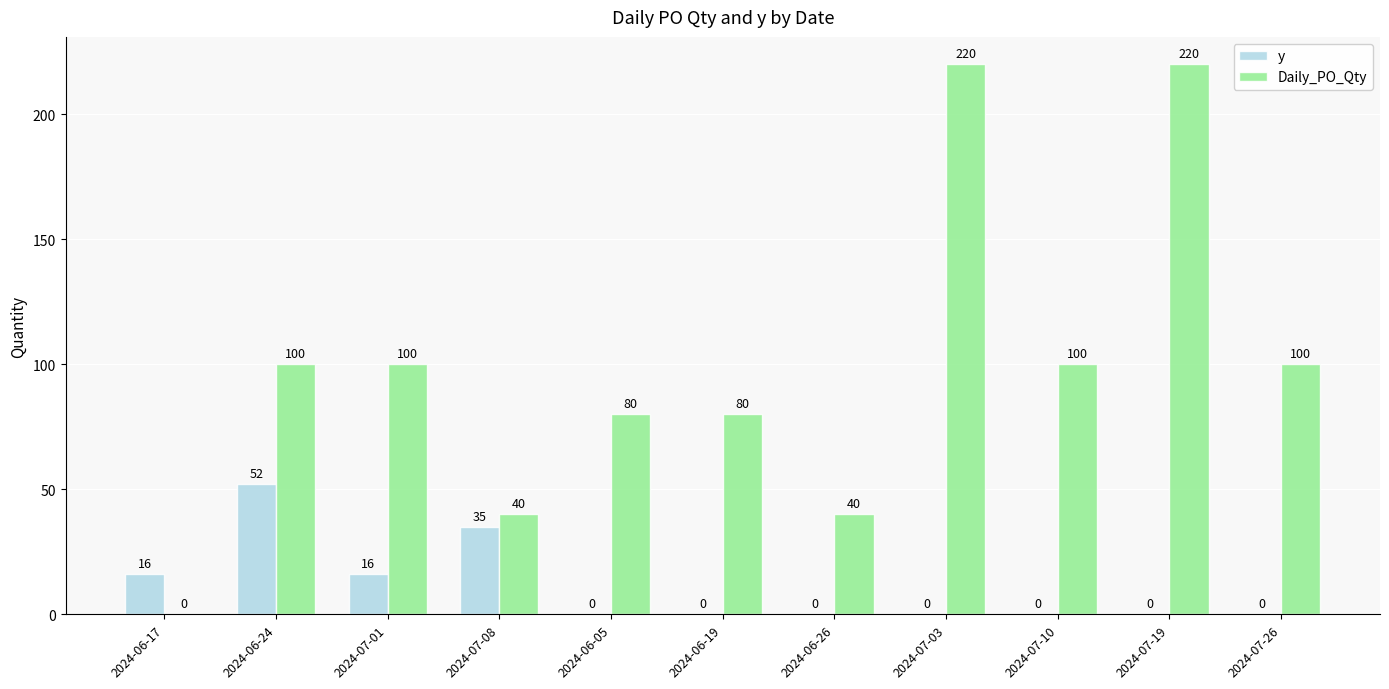

What is the highest value of the Daily_PO_Qty series?

220